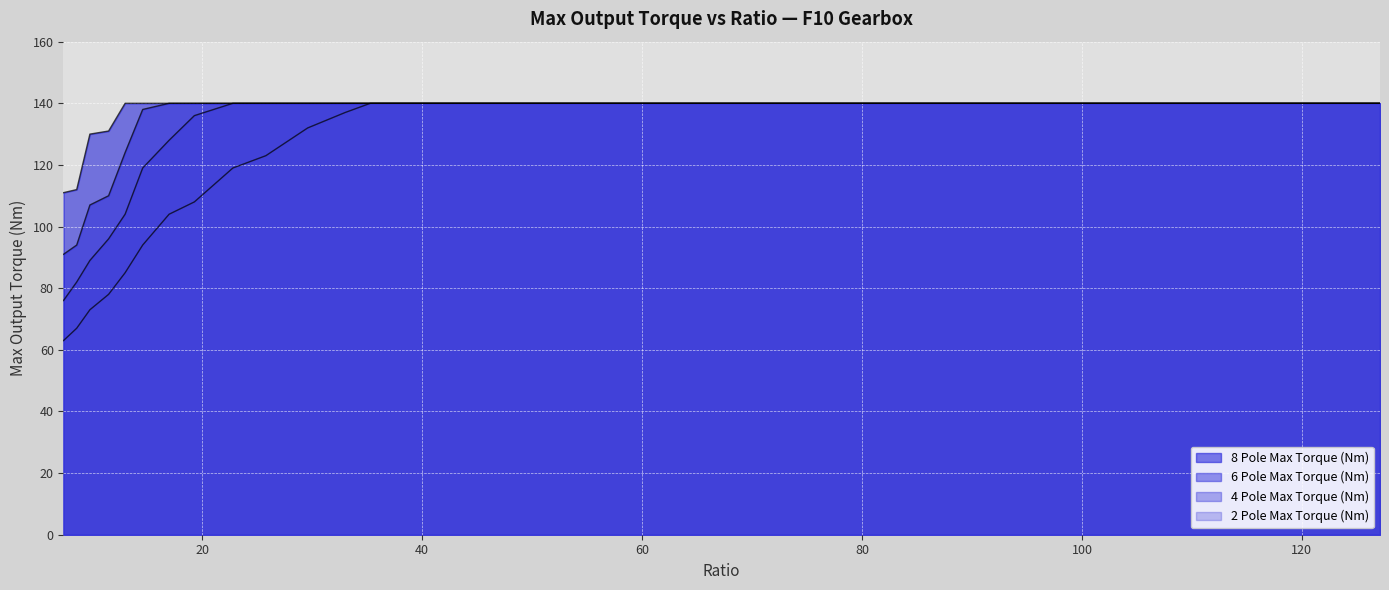

True or false: 4 Pole Max Torque (Nm) has more than 2 points higher than both neighbors.

False